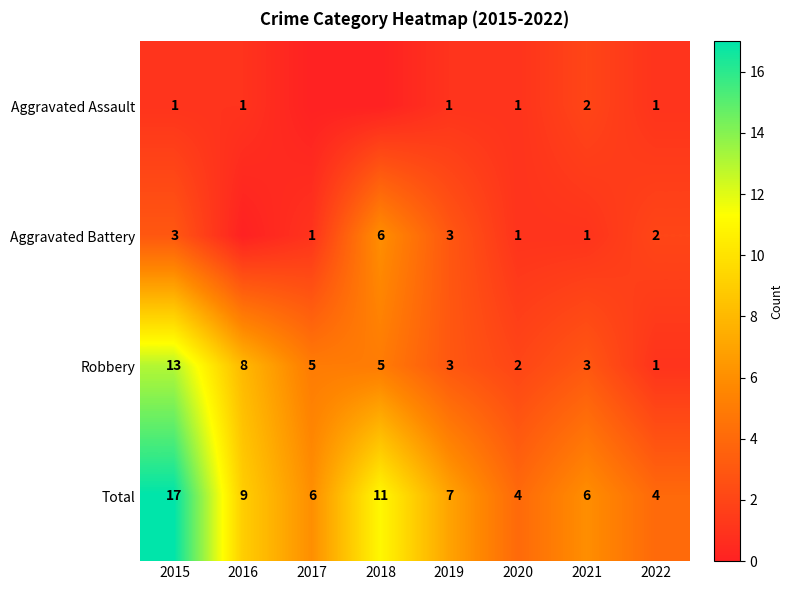

At how many categories does at least one series exceed 15?

1